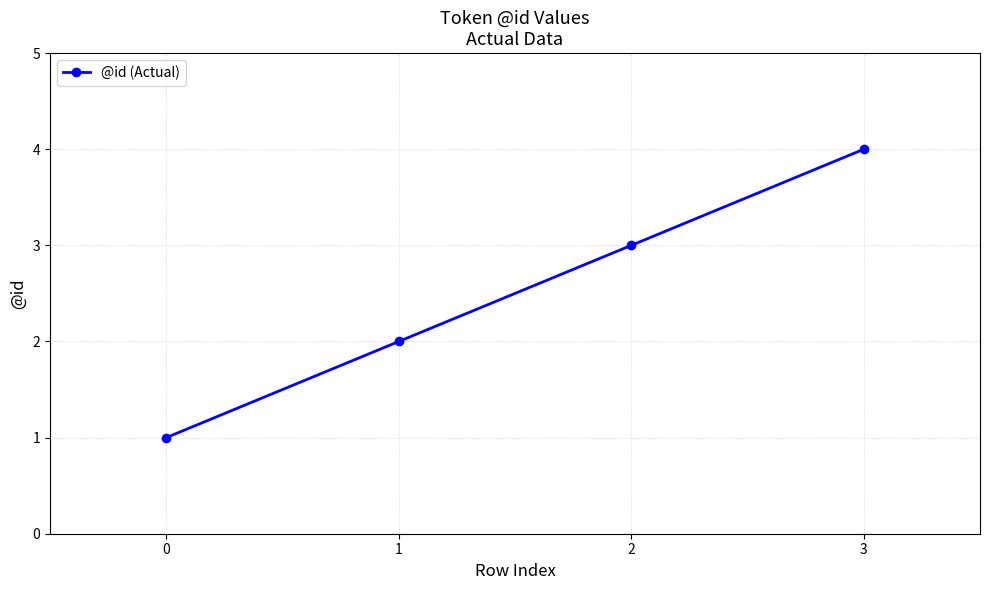

Reading left to right, extract all data points from this chart.

0=1	1=2	2=3	3=4